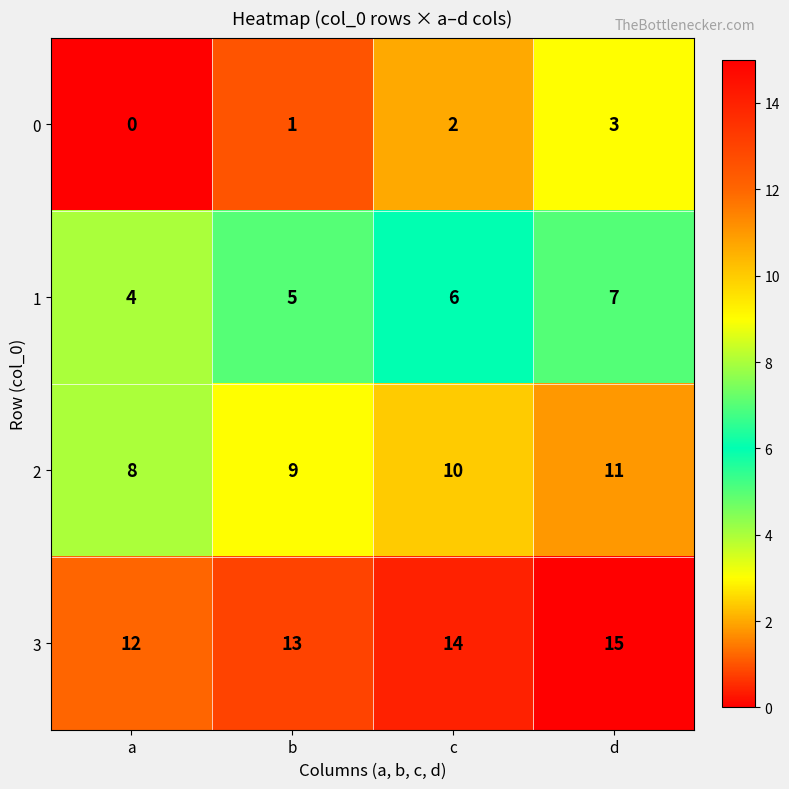

How many categories are shown in the chart?

4